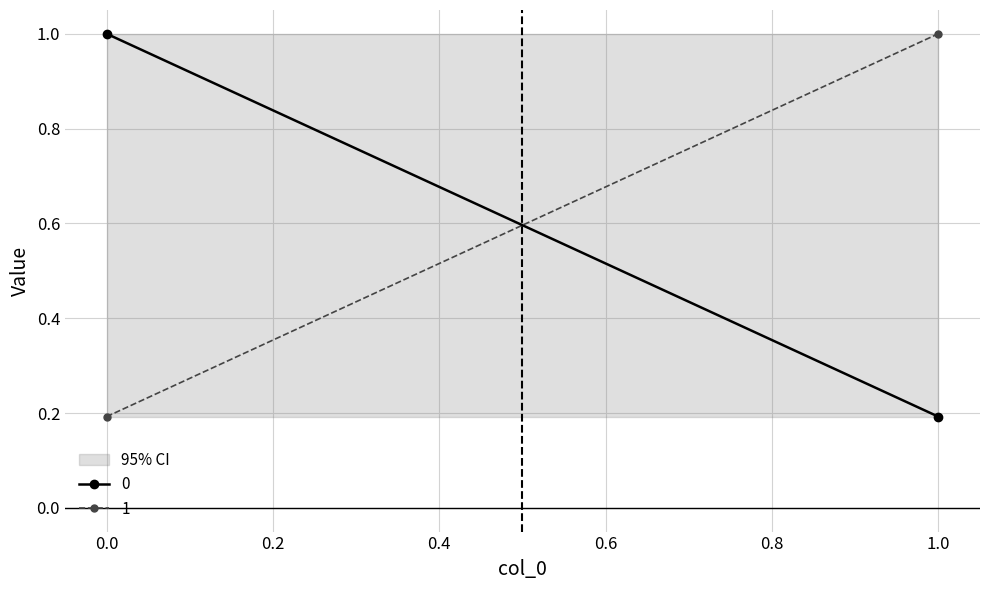

Reading left to right, what are all the values shown in this chart?

0: 0=1.0	1=0.2
1: 0=0.2	1=1.0